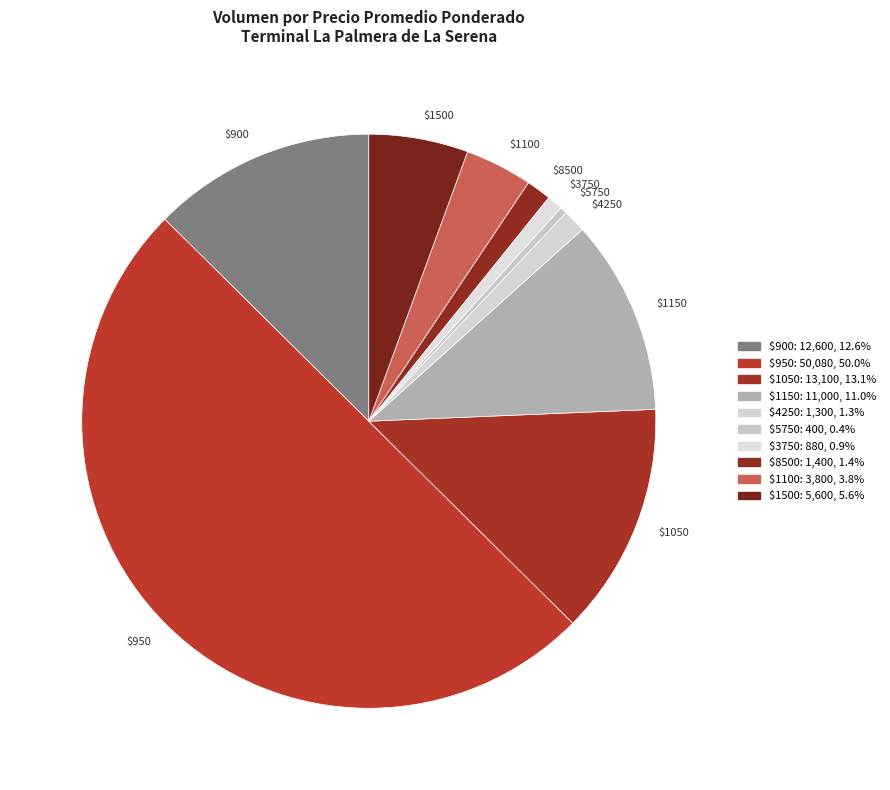

Does $1050 represent more than half of the total?

No